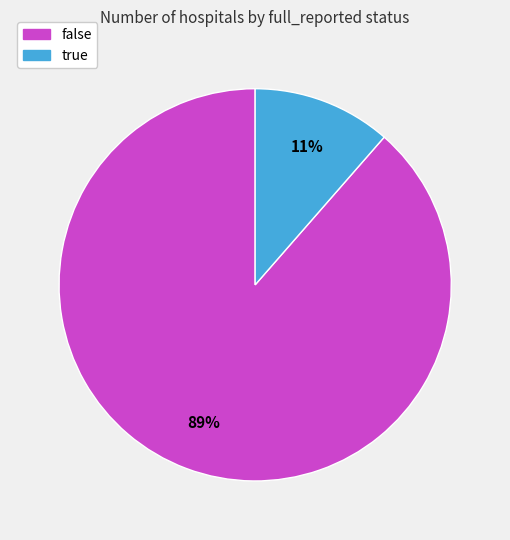

Is it true that false is 89% of the pie?

True